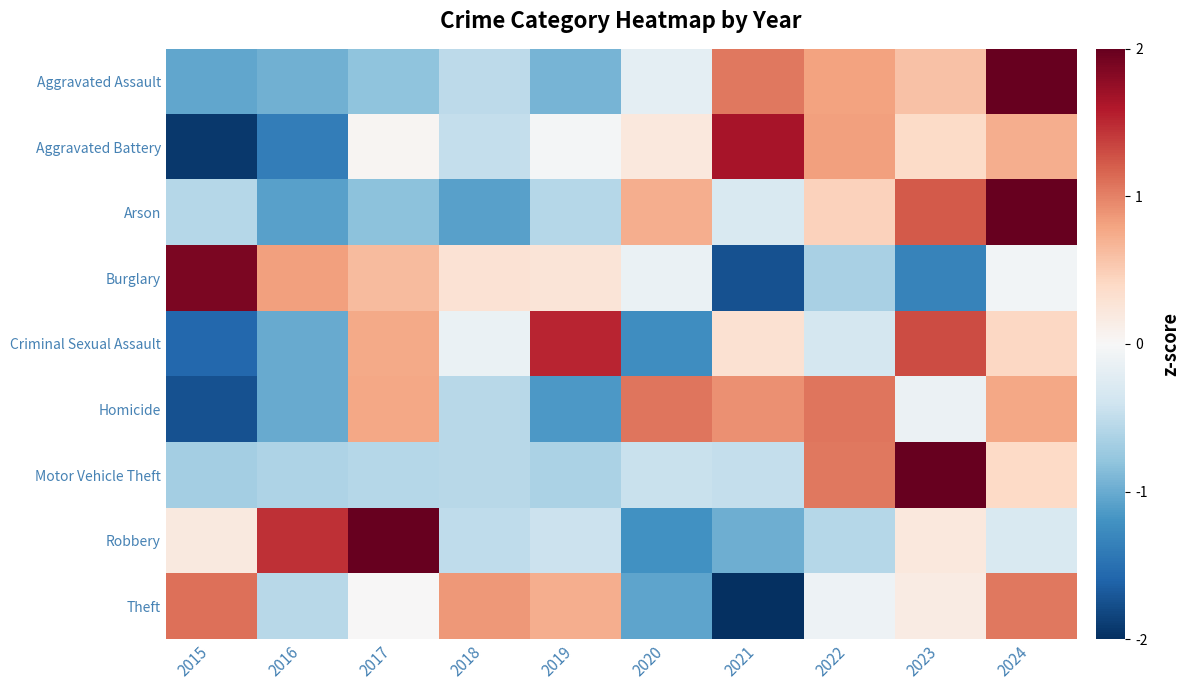

Reading left to right, extract all data points from this chart.

Aggravated Assault: 2015=-1.0	2016=-1.0	2017=-0.8	2018=-0.5	2019=-0.9	2020=-0.2	2021=1.1	2022=0.8	2023=0.6	2024=2.0
Aggravated Battery: 2015=-1.9	2016=-1.4	2017=0.0	2018=-0.5	2019=-0.0	2020=0.2	2021=1.6	2022=0.8	2023=0.4	2024=0.7
Arson: 2015=-0.6	2016=-1.1	2017=-0.8	2018=-1.1	2019=-0.6	2020=0.7	2021=-0.3	2022=0.5	2023=1.2	2024=2.0
Burglary: 2015=1.9	2016=0.8	2017=0.6	2018=0.3	2019=0.3	2020=-0.1	2021=-1.7	2022=-0.6	2023=-1.3	2024=-0.0
Criminal Sexual Assault: 2015=-1.6	2016=-1.0	2017=0.8	2018=-0.1	2019=1.5	2020=-1.2	2021=0.3	2022=-0.4	2023=1.3	2024=0.4
Homicide: 2015=-1.7	2016=-1.0	2017=0.8	2018=-0.6	2019=-1.2	2020=1.1	2021=0.9	2022=1.1	2023=-0.1	2024=0.8
Motor Vehicle Theft: 2015=-0.7	2016=-0.6	2017=-0.6	2018=-0.6	2019=-0.6	2020=-0.4	2021=-0.5	2022=1.1	2023=2.5	2024=0.4
Robbery: 2015=0.2	2016=1.5	2017=2.1	2018=-0.5	2019=-0.4	2020=-1.2	2021=-1.0	2022=-0.6	2023=0.2	2024=-0.3
Theft: 2015=1.1	2016=-0.6	2017=0.0	2018=0.9	2019=0.7	2020=-1.1	2021=-2.2	2022=-0.1	2023=0.2	2024=1.1